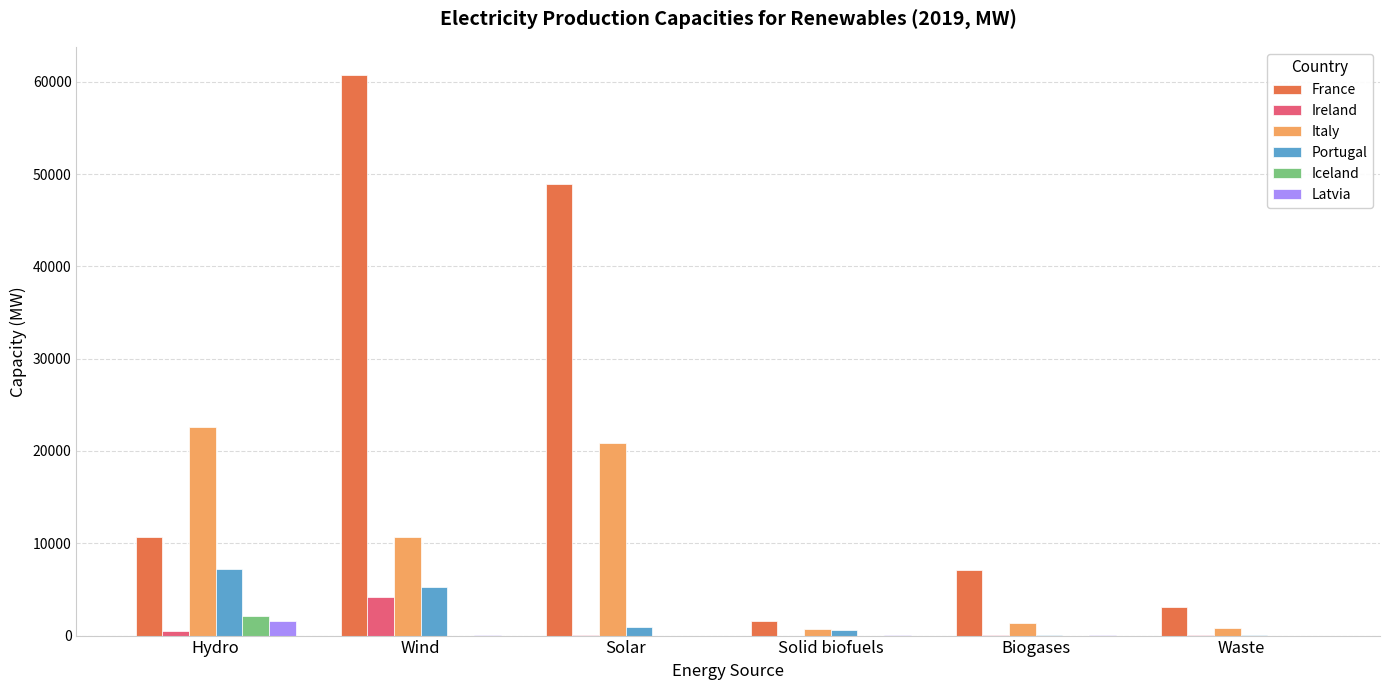

Are the bars grouped side by side (vs. stacked)?

Yes